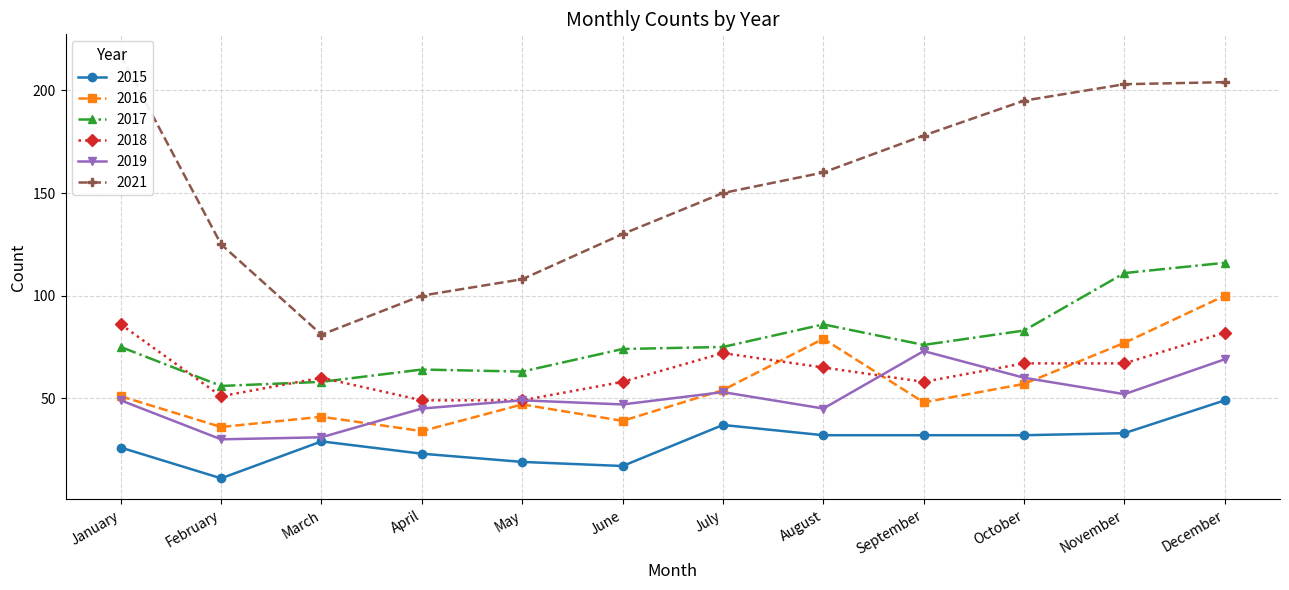

True or false: 2017 and 2019 intersect in this chart.

False